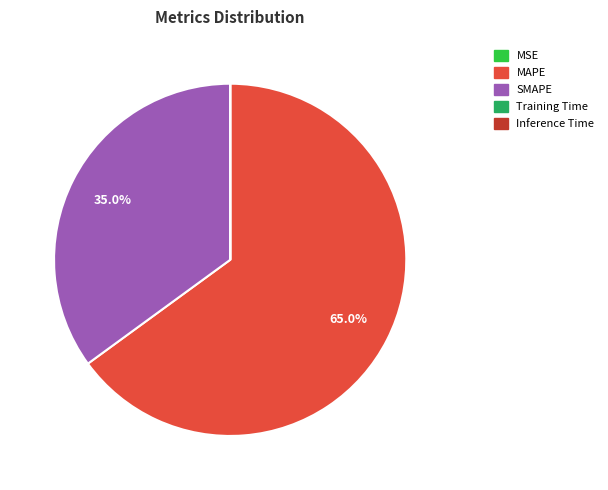

Approximately how many times larger is the value at MAPE compared to SMAPE?

1.9